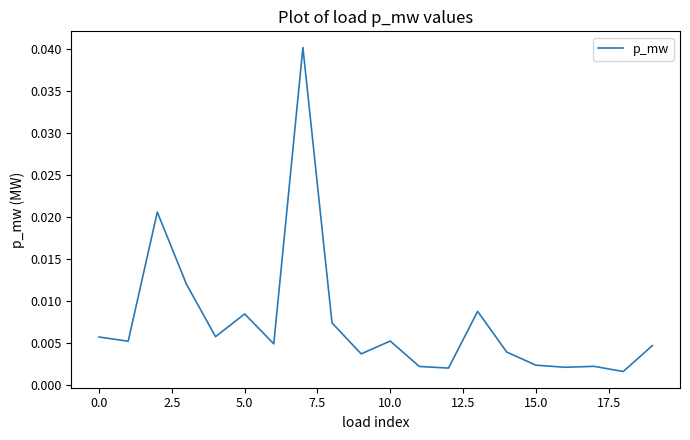

Does the chart display data point markers on the line(s)?

No